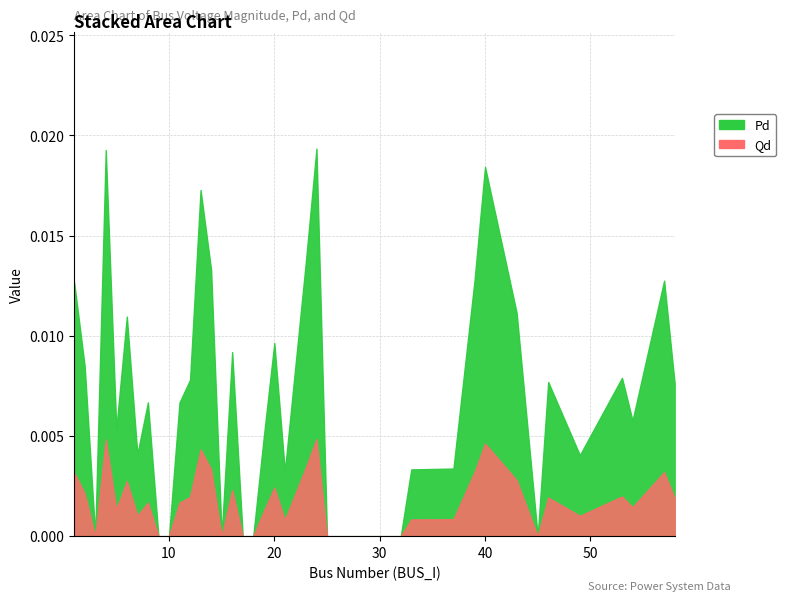

List the labels in order of Pd value, smallest first.

3, 9, 10, 15, 17, 18, 25, 26, 30, 31, 32, 45, 21, 33, 37, 49, 7, 19, 5, 54, 11, 8, 58, 46, 12, 53, 2, 16, 20, 6, 43, 1, 39, 57, 14, 23, 13, 40, 4, 24